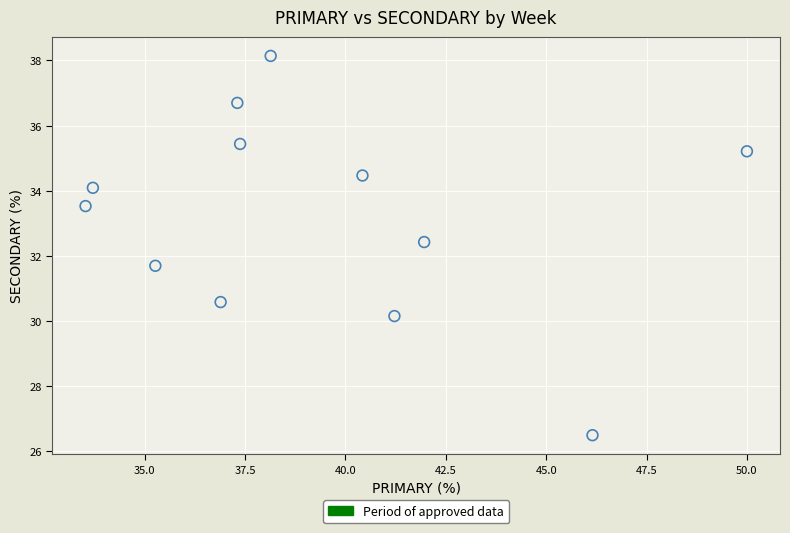

What is the range of X values (max minus min)?

16.5